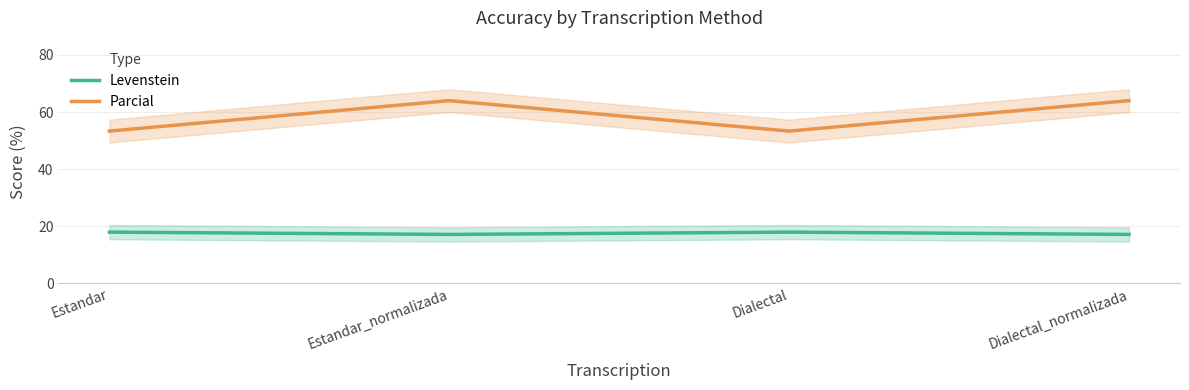

At how many categories does at least one series exceed 26?

4